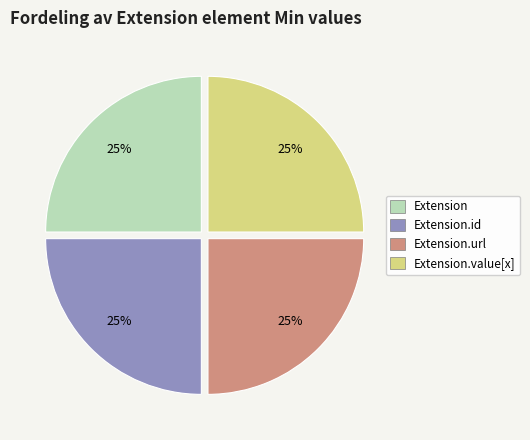

What percentage is the Extension slice, to the nearest percent?

25%